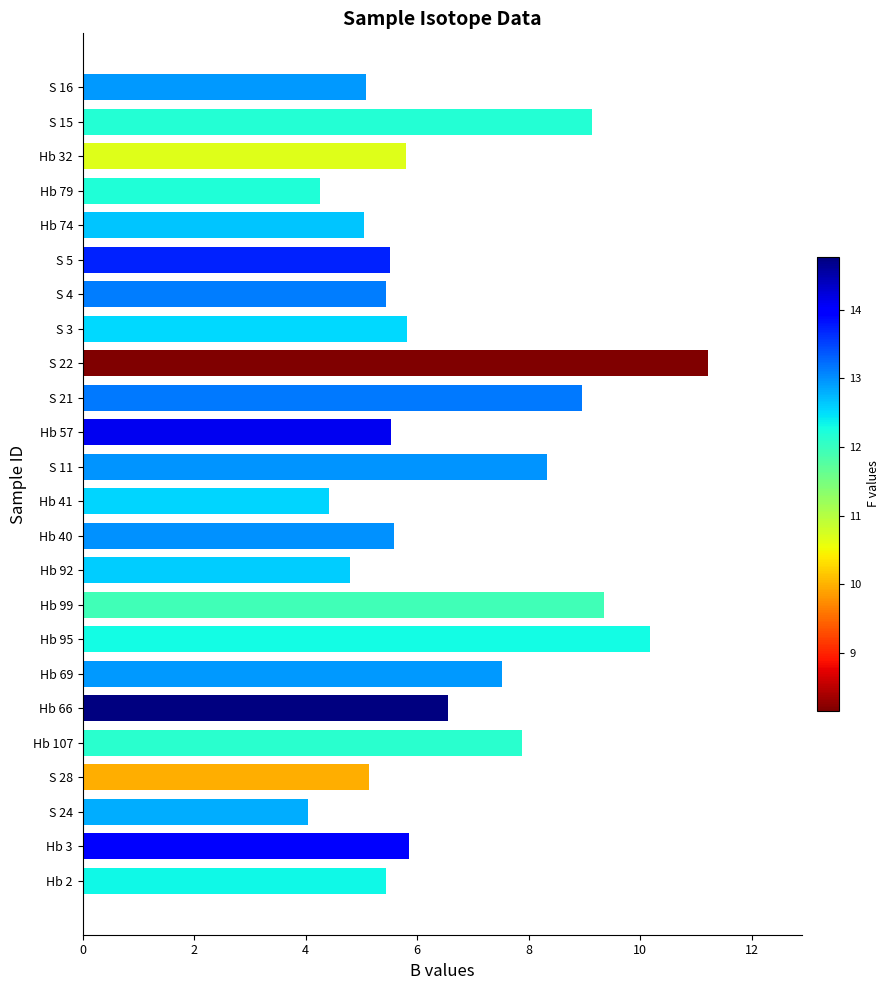

At which category does the chart reach its peak across all series?

S 22